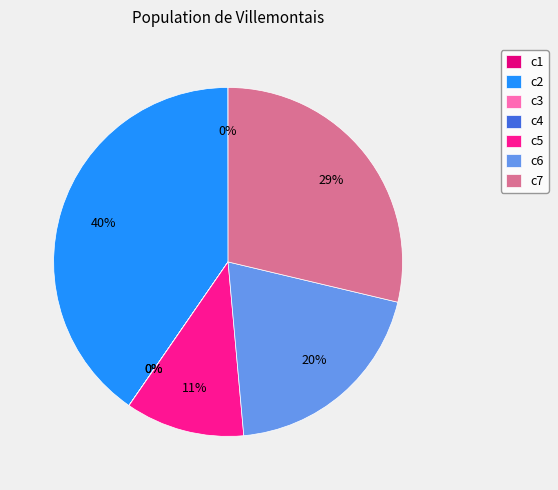

What is the largest slice in the pie chart?

c2